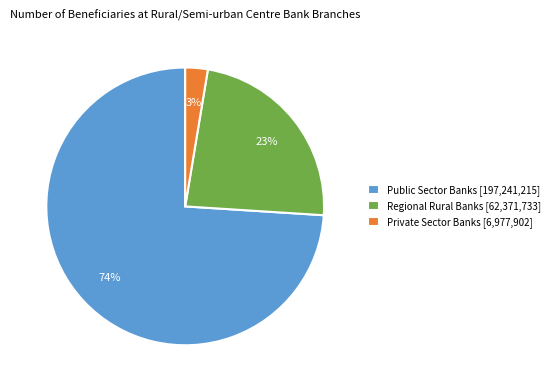

To the nearest percent, what is the combined percentage of Regional Rural Banks and Private Sector Banks?

26%